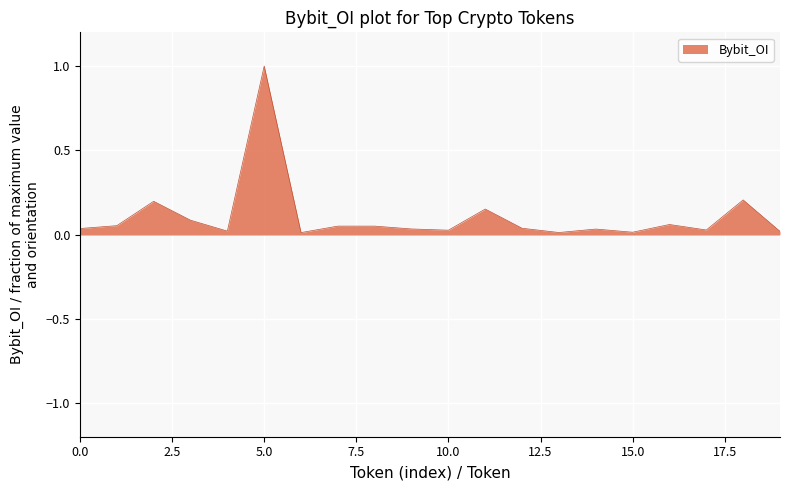

What is the difference between the maximum and minimum values?

1.0